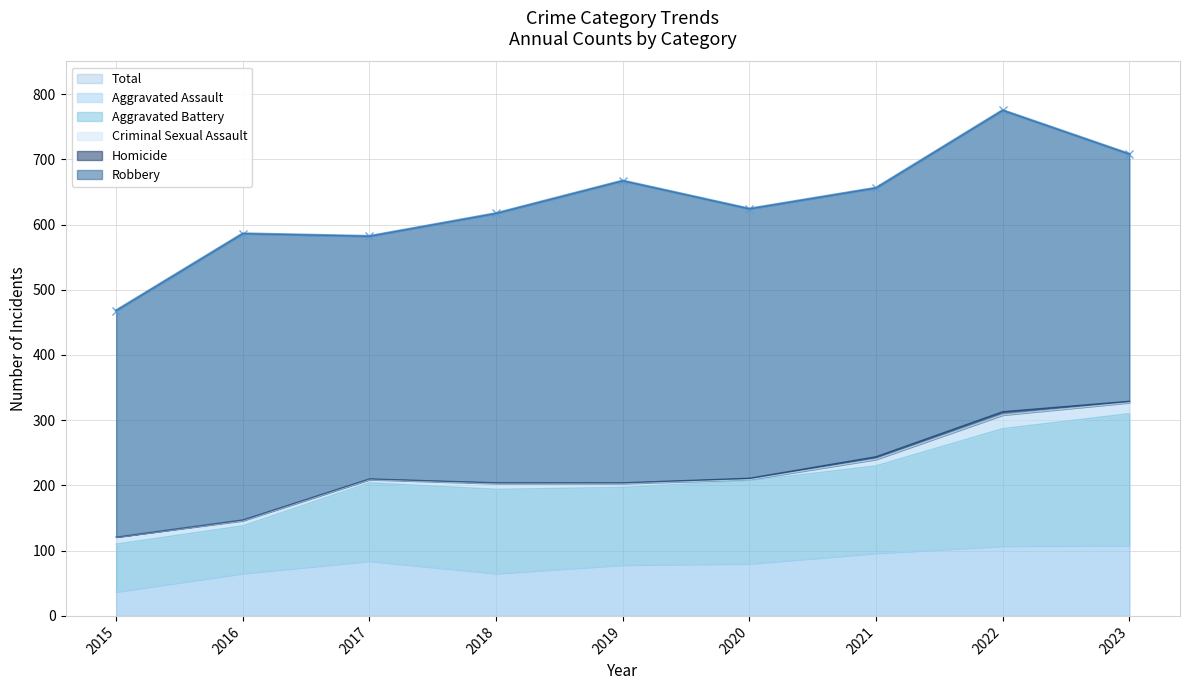

Which category has the lowest value in the Total series?

2015